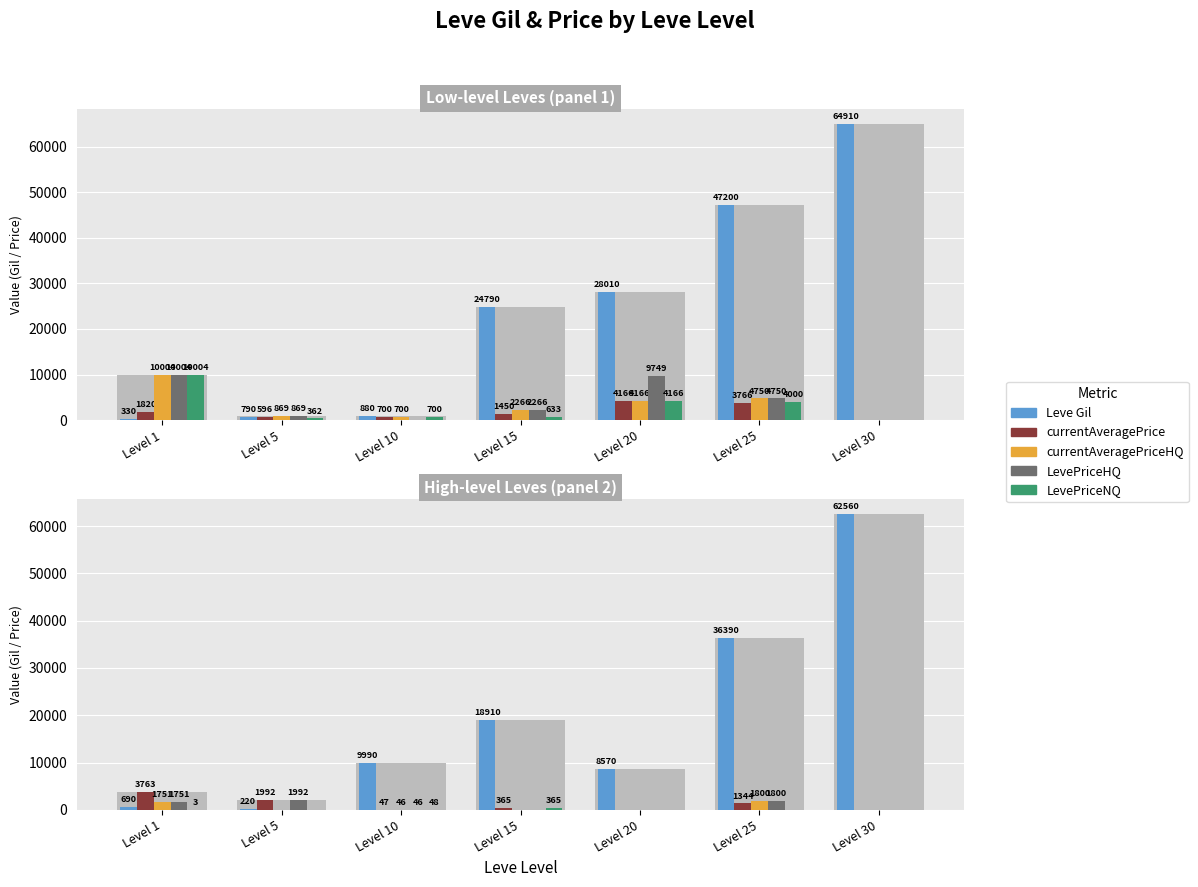

What is the value of the Leve Gil bar at the 4th from the left?

18910